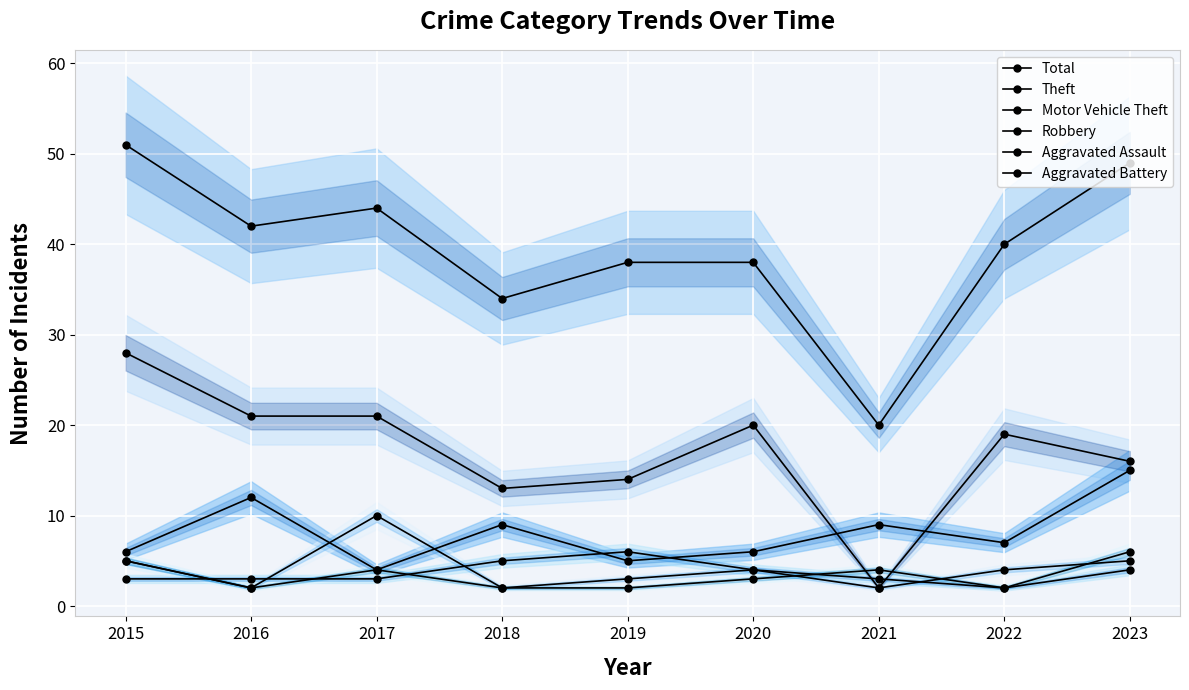

True or false: Aggravated Assault and Theft cross at least once.

True